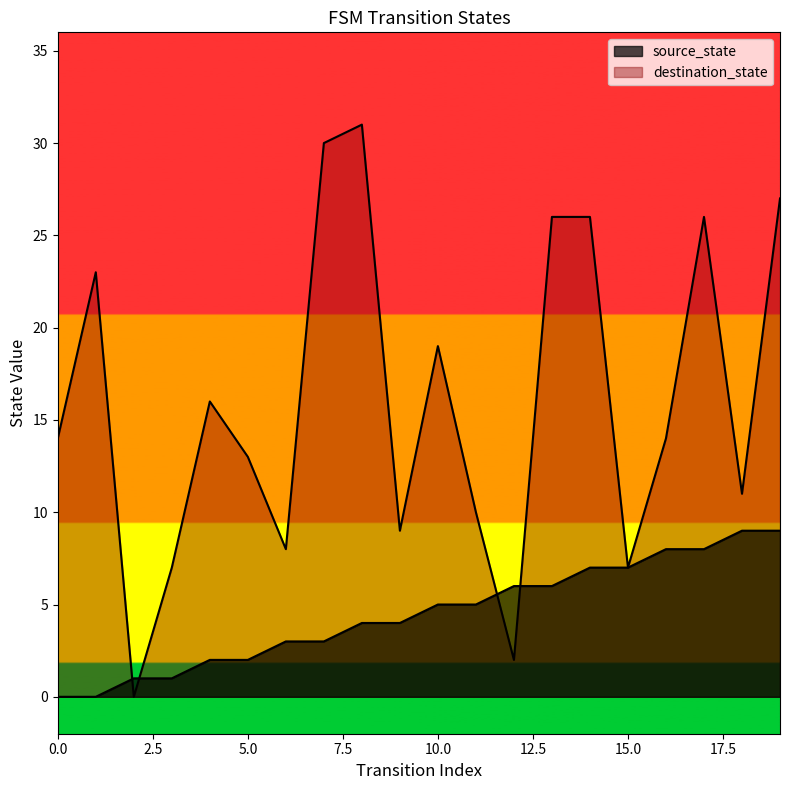

True or false: source_state has more than 0 points higher than both neighbors.

False